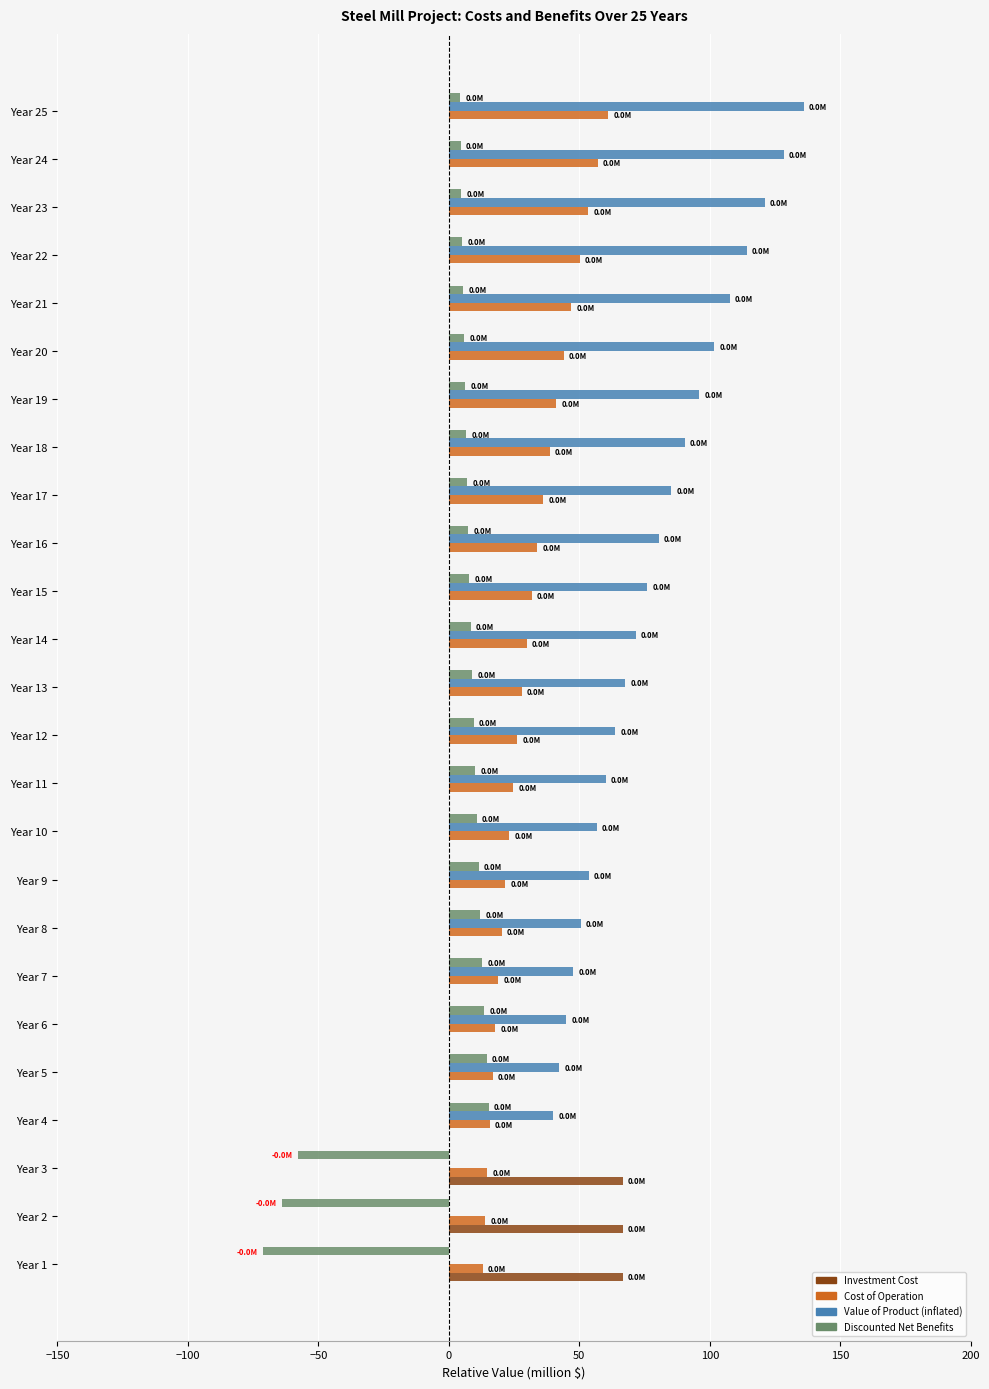

What is the average value of the Value of Product (inflated) series?

69.4